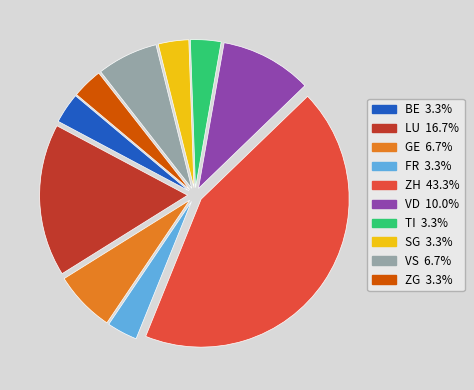

How many segments does this pie chart have?

10